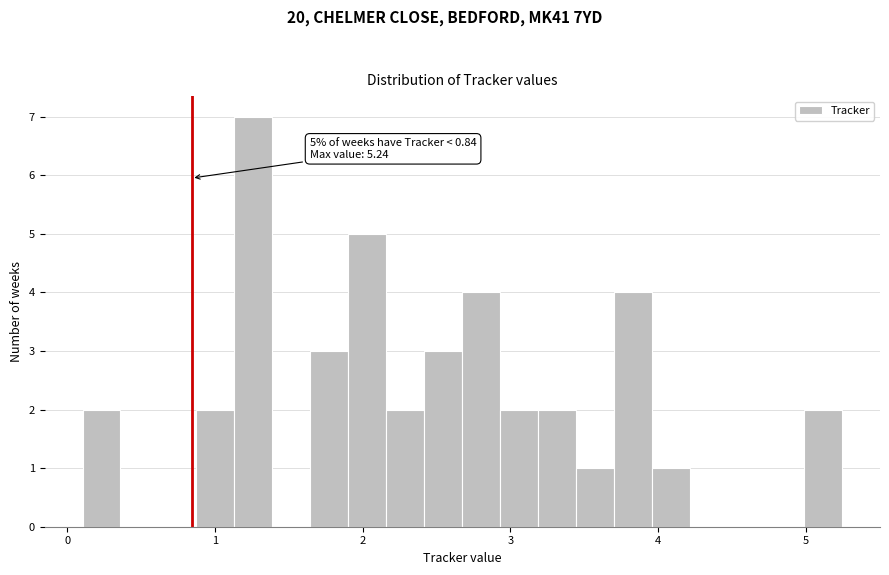

Around what value on the x-axis is the tallest bar? Give the approximate position of its centre, as read against the axis.

1.3